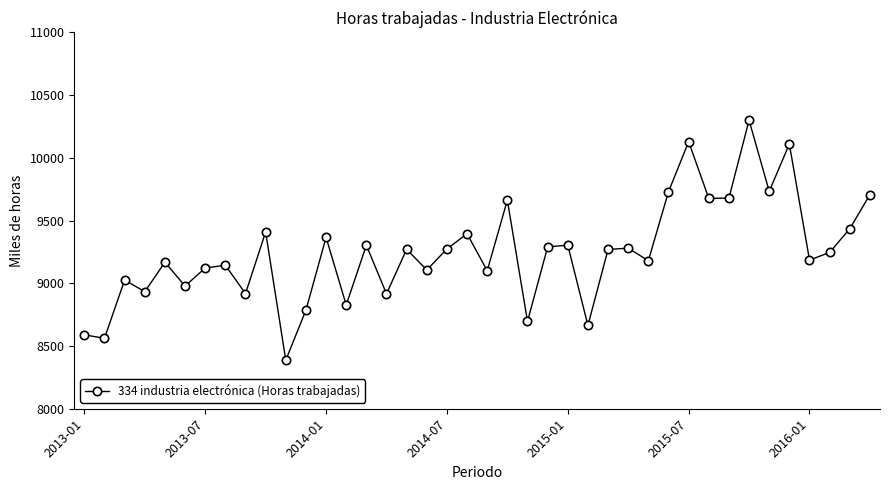

How many interior local peaks (higher than both neighbors) does the data have?

14